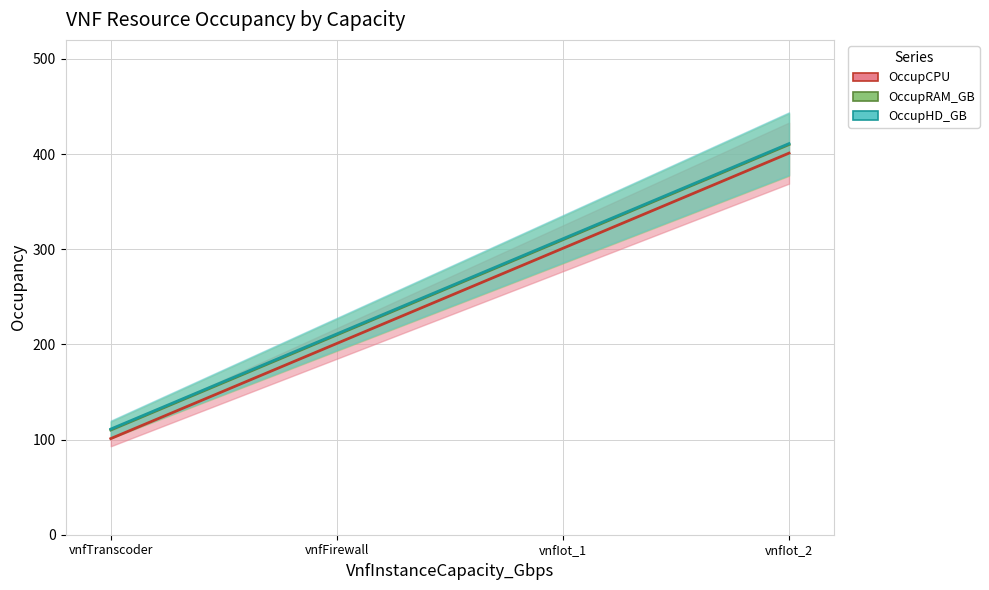

What is the maximum value shown in the chart?

411